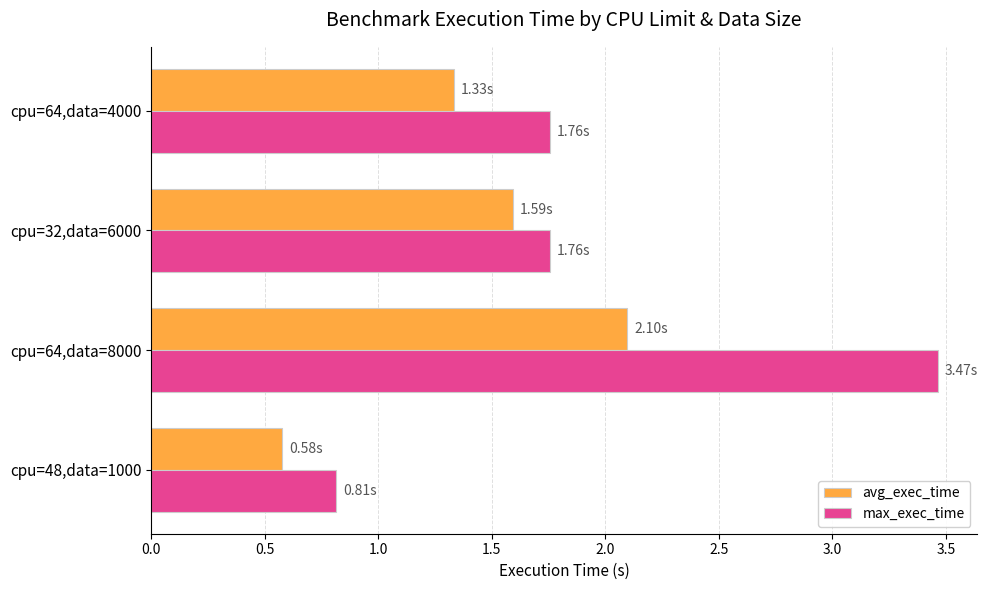

What is the average value of the avg_exec_time series?

1.4